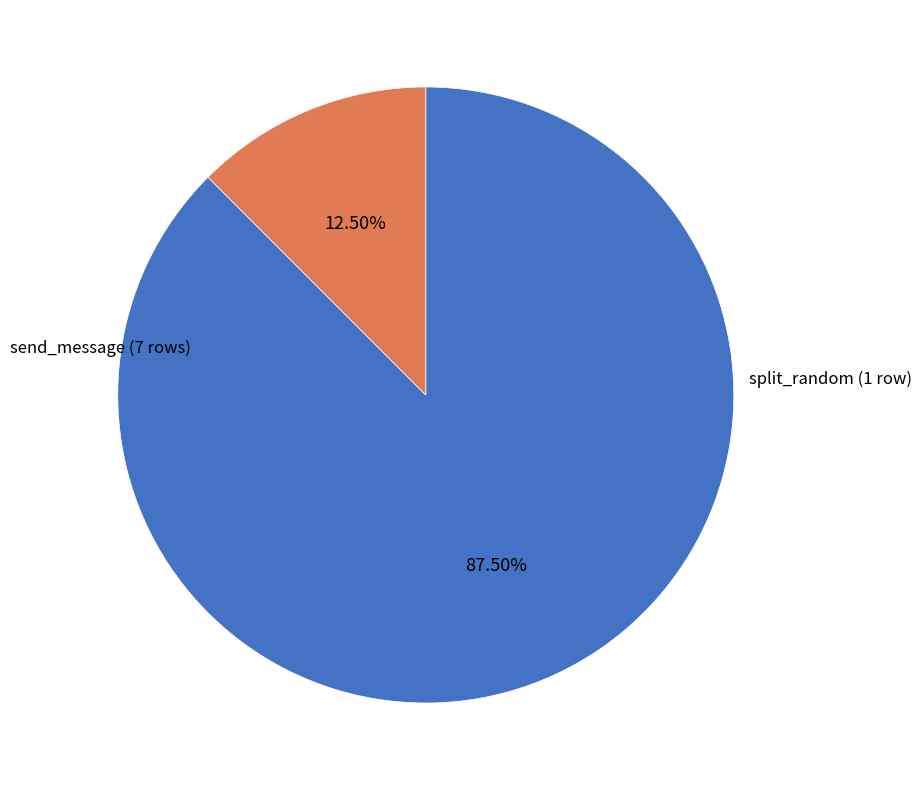

Is there any slice that represents more than half of the pie?

Yes